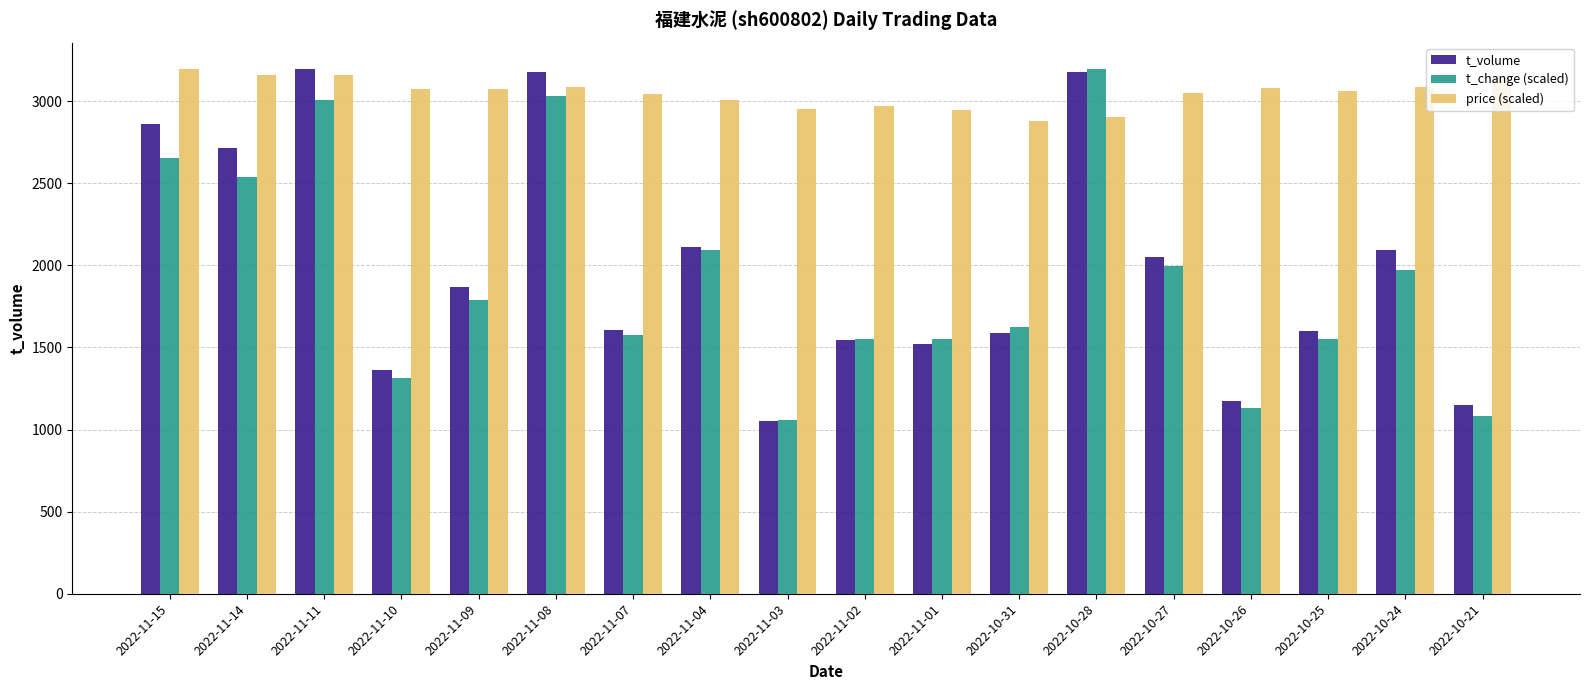

How many bars are there in total?

54